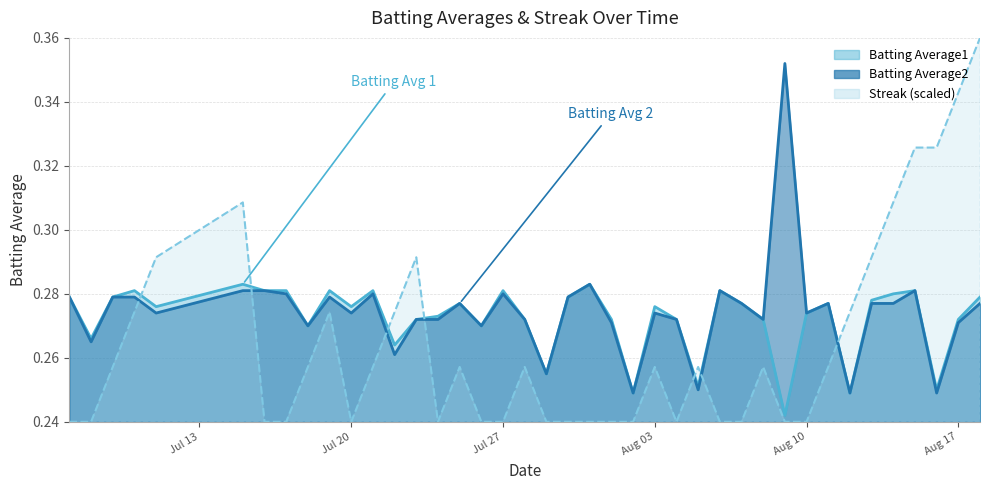

At how many categories does at least one series exceed 0?

40